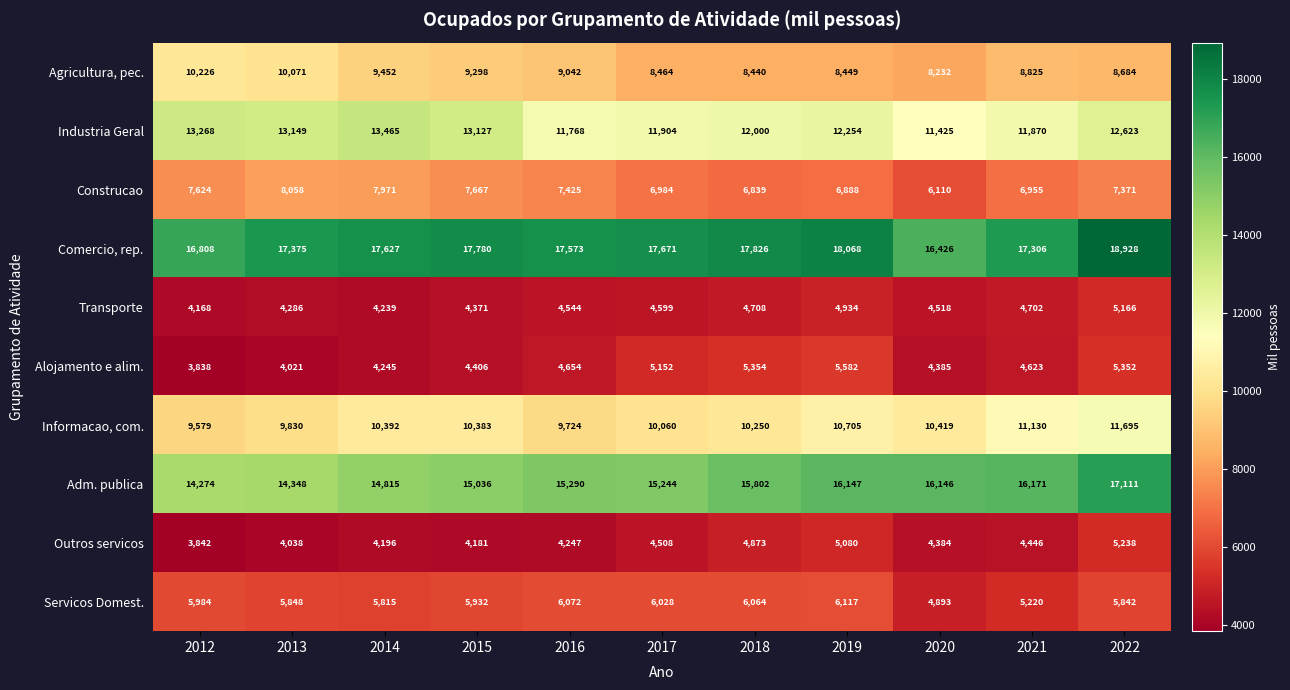

Which label corresponds to the smallest value in the chart?

2012